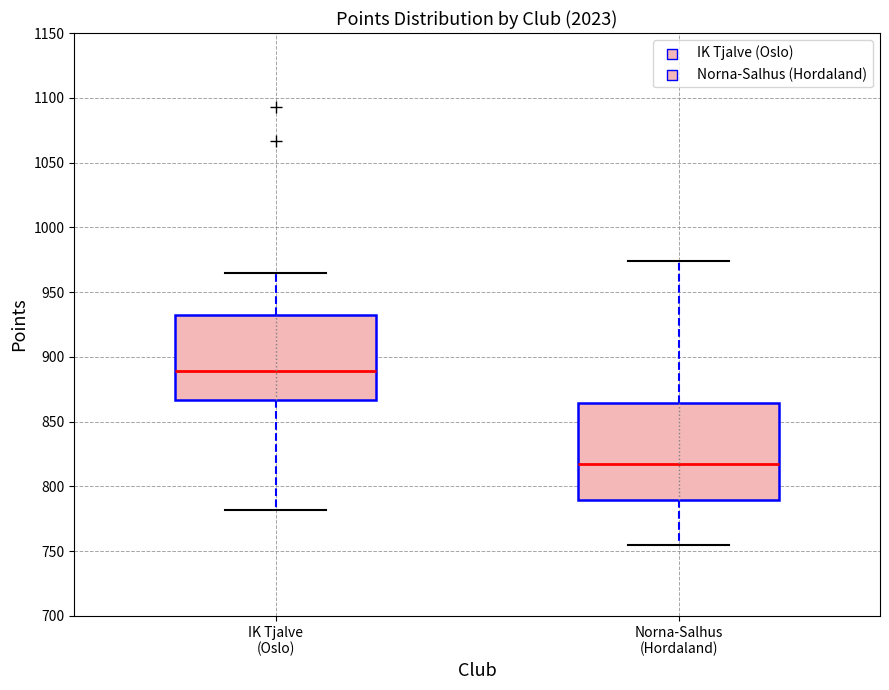

Reading left to right, read every box against the y-axis: the position of its median line, the range the box covers, and the ends of its whiskers. The values are not printed on the chart, so give them approximately, as read against the axis.

IK Tjalve (Oslo): median 890, box 865 to 930, whiskers 780 to 965
Norna-Salhus (Hordaland): median 815, box 790 to 865, whiskers 755 to 975